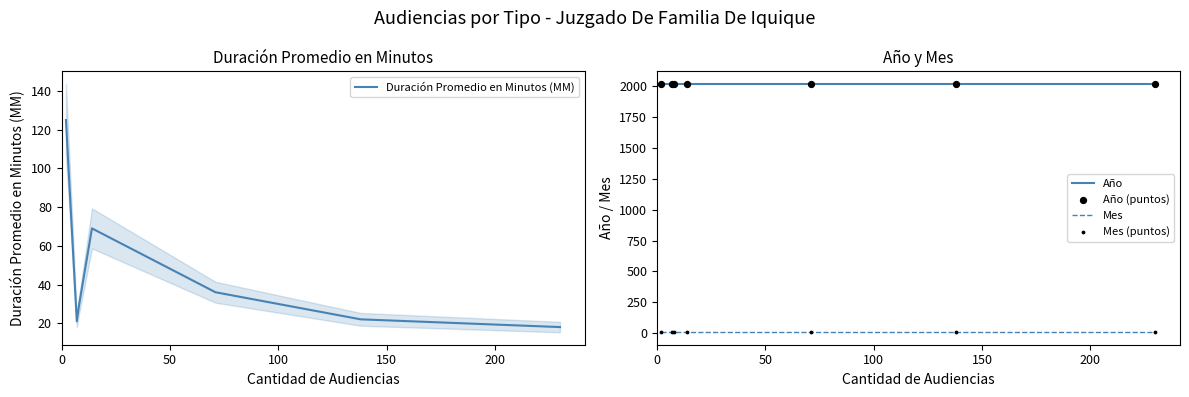

At how many categories does at least one series exceed 454?

7